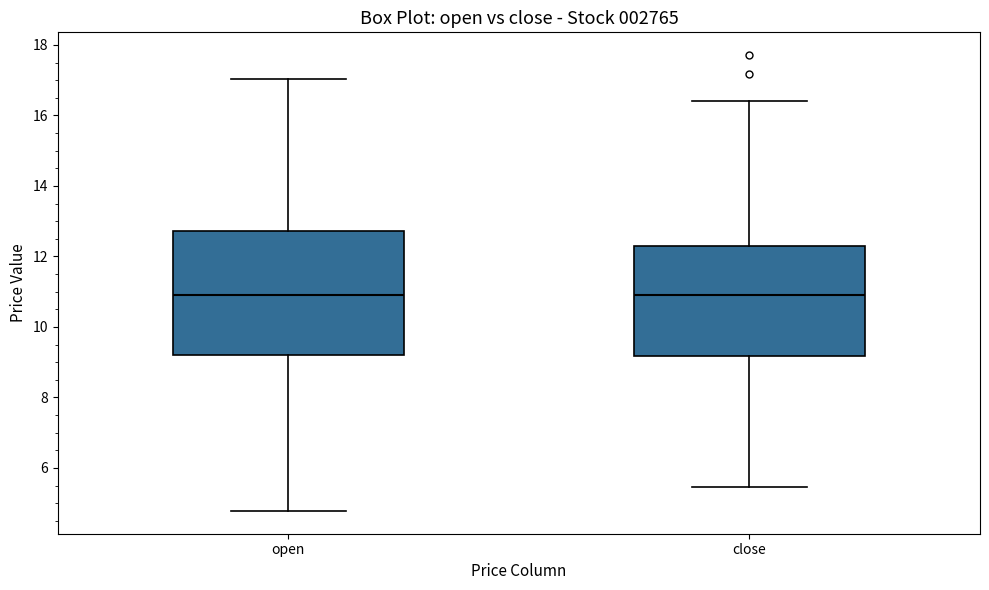

Comparing the boxes themselves (not the whiskers), which one is the tallest?

open